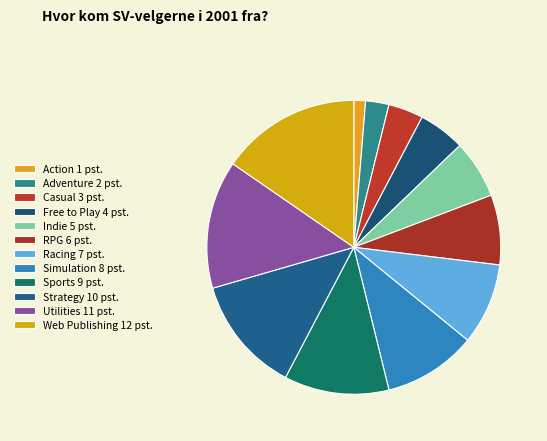

To the nearest percent, what is the difference between the Indie and Simulation slice percentages?

4%